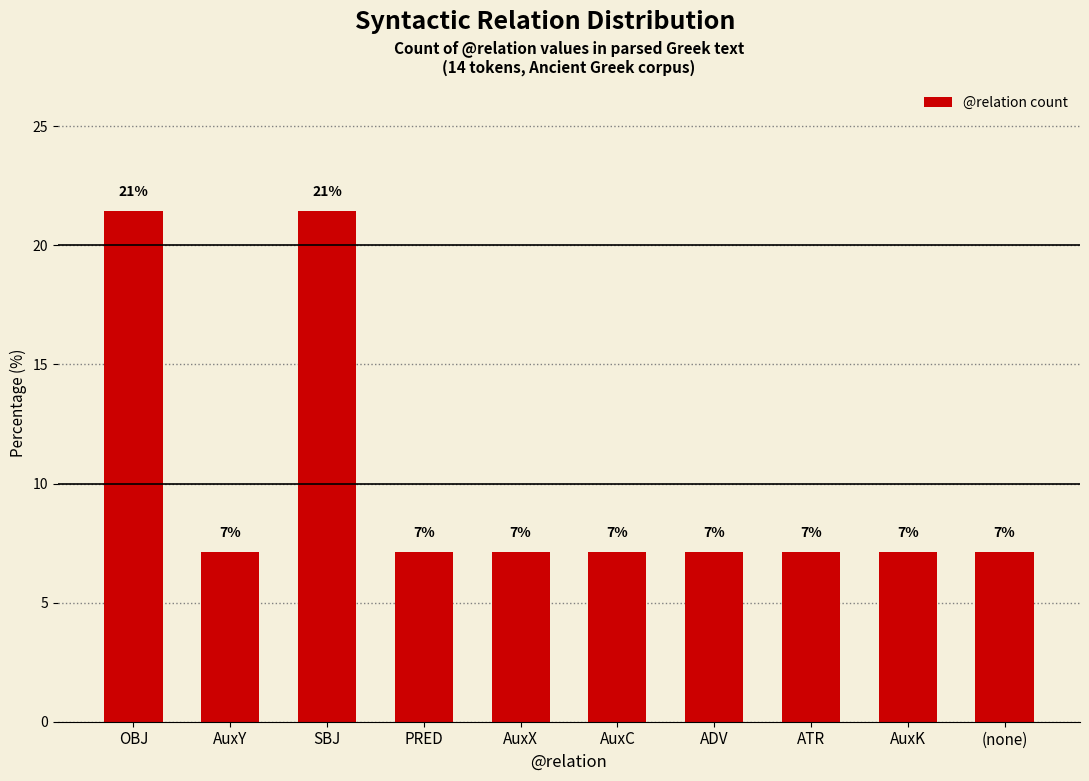

Are the bars horizontal?

No